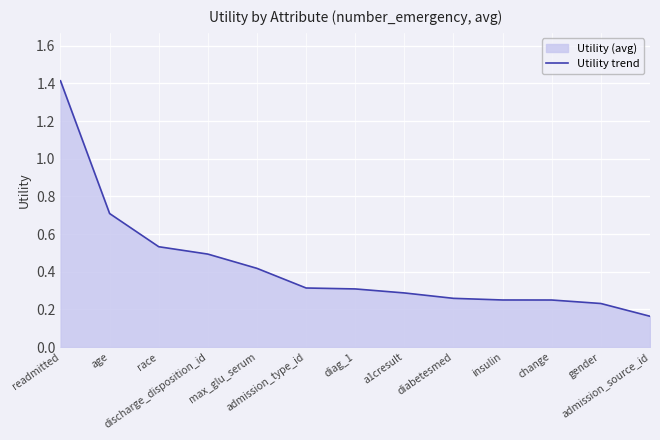

What is the smallest value displayed?

0.2